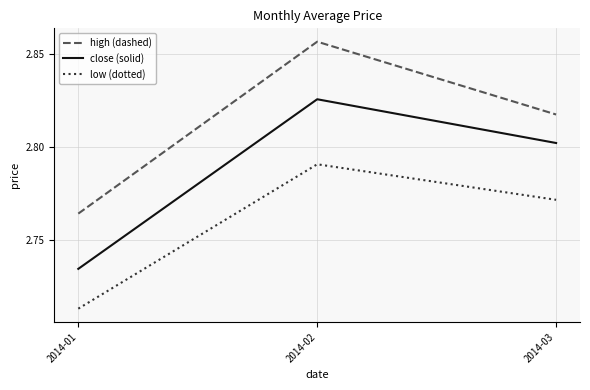

Which series has the largest total across all categories?

high (dashed)